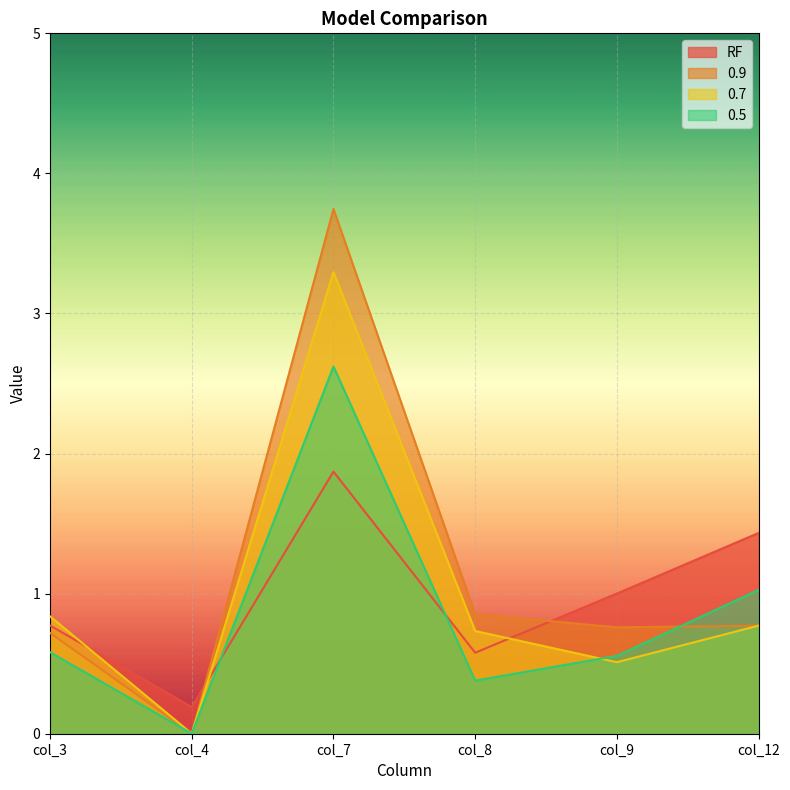

What is the spread (max minus min) of values at col_12?

0.7